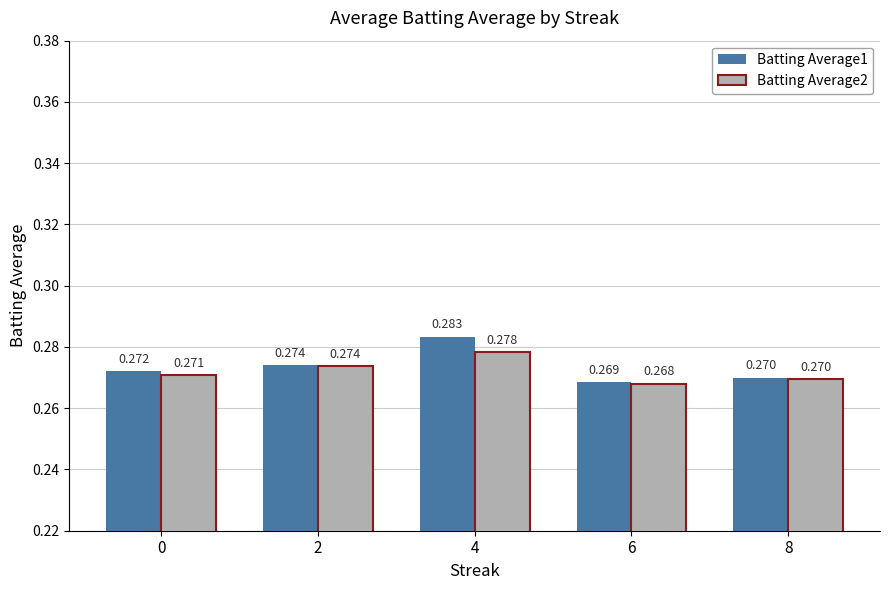

List the labels in order of Batting Average1 value, largest first.

4, 2, 0, 8, 6